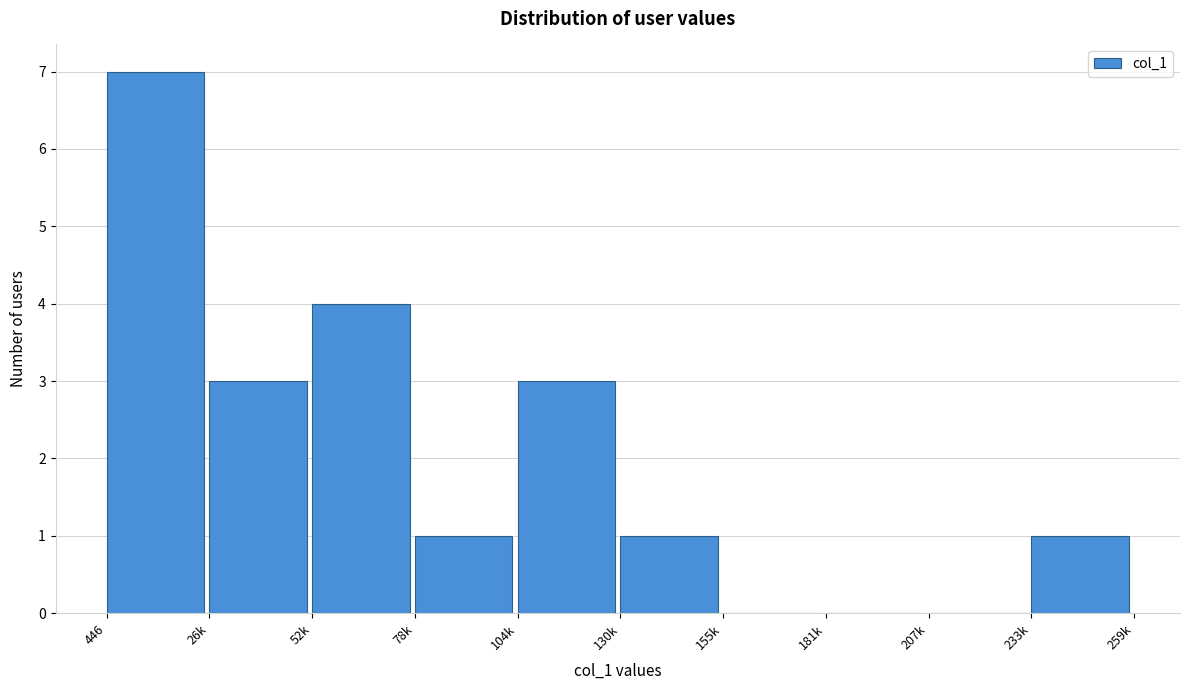

Reading right to left, extract all data points from this chart.

233k=1	207k=0	181k=0	155k=0	130k=1	104k=3	78k=1	52k=4	26k=3	446=7